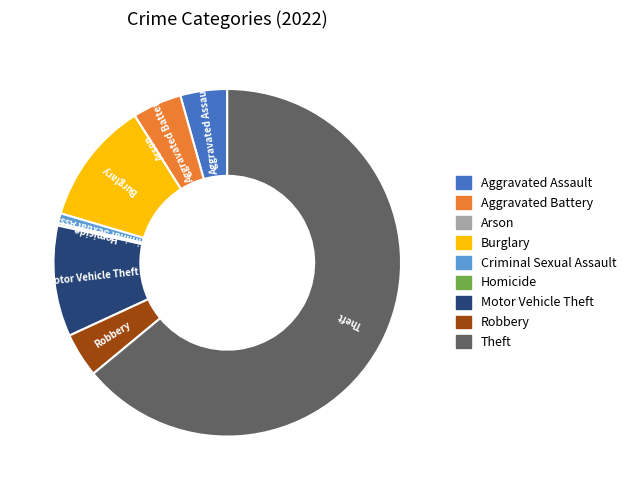

Which slice represents more than half of the pie?

Theft